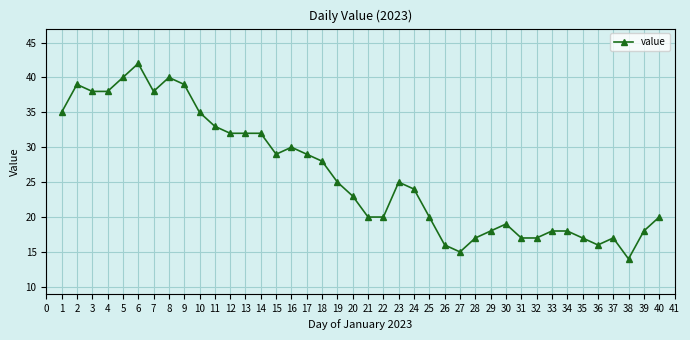

What is the value of the 22nd point from the left?

20